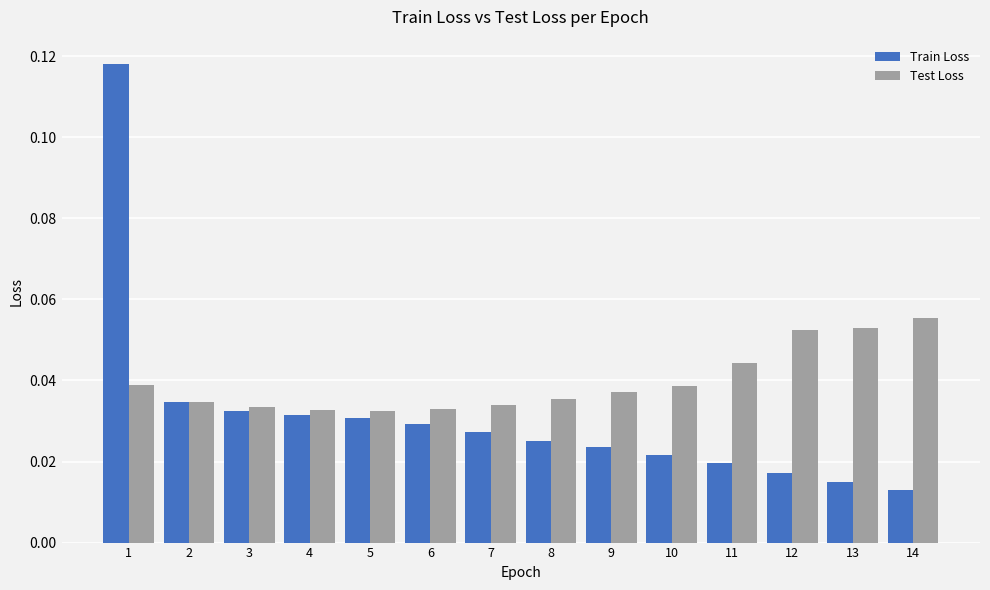

At which category does the chart reach its peak across all series?

1